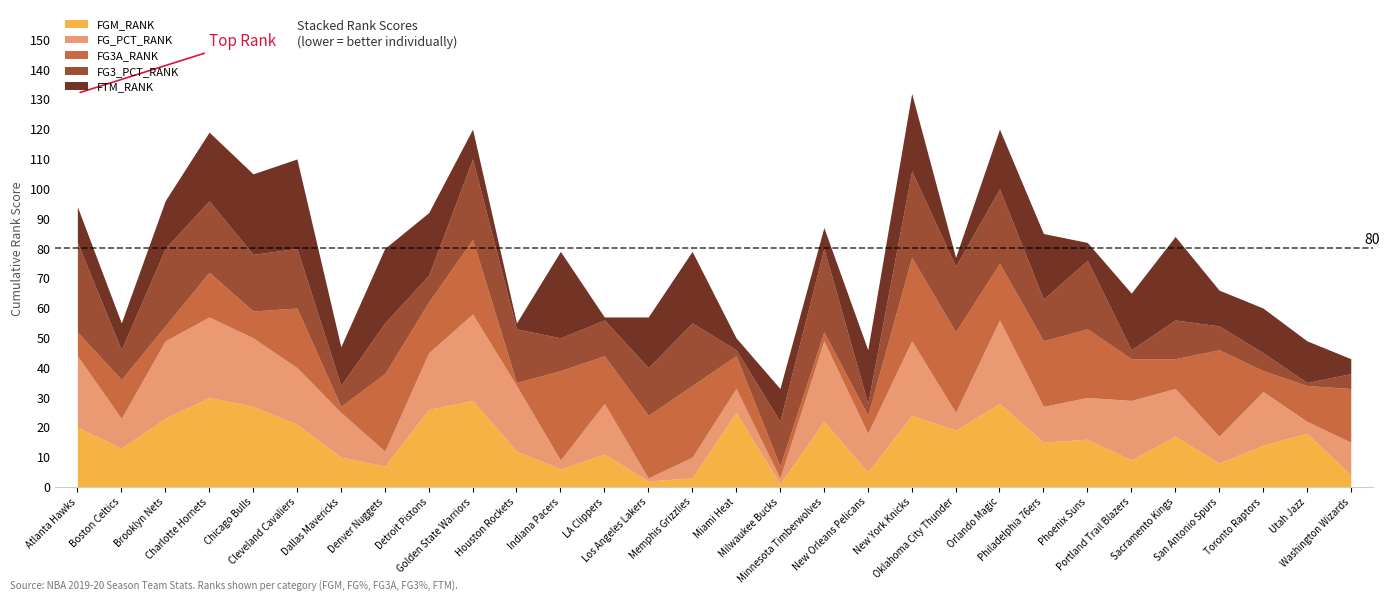

Rank the categories by FG3A_RANK value from lowest to highest.

Houston Rockets, Dallas Mavericks, Minnesota Timberwolves, Milwaukee Bucks, Brooklyn Nets, New Orleans Pelicans, Toronto Raptors, Atlanta Hawks, Chicago Bulls, Sacramento Kings, Miami Heat, Utah Jazz, Boston Celtics, Portland Trail Blazers, Charlotte Hornets, LA Clippers, Detroit Pistons, Washington Wizards, Orlando Magic, Cleveland Cavaliers, Los Angeles Lakers, Philadelphia 76ers, Phoenix Suns, Memphis Grizzlies, Golden State Warriors, Denver Nuggets, Oklahoma City Thunder, New York Knicks, San Antonio Spurs, Indiana Pacers